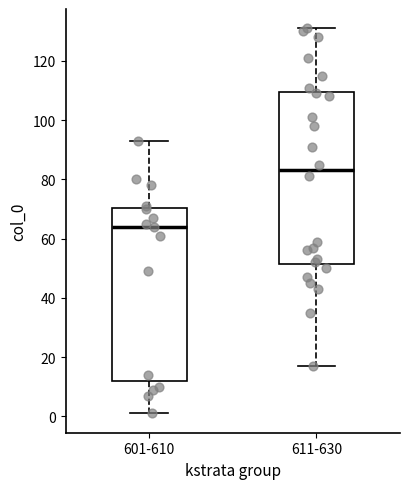

Reading left to right, read every box against the y-axis: the position of its median line, the range the box covers, and the ends of its whiskers. The values are not printed on the chart, so give them approximately, as read against the axis.

601-610: median 64, box 12 to 70, whiskers 2 to 94
611-630: median 84, box 52 to 110, whiskers 18 to 132